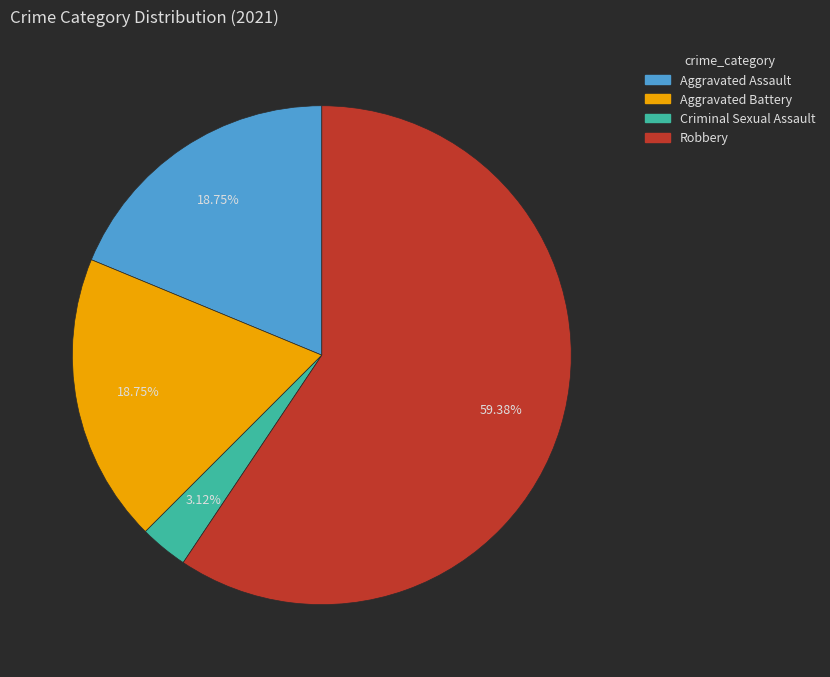

Do Aggravated Assault and Criminal Sexual Assault together represent more than half of the pie?

No